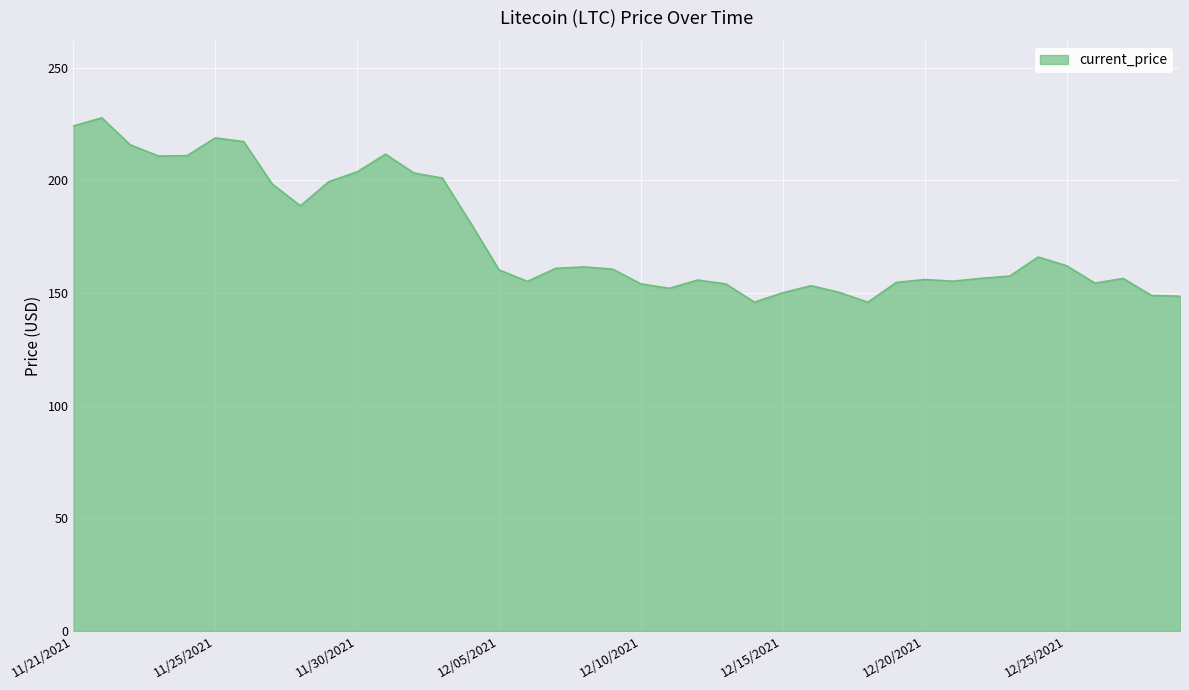

What is the difference between the maximum and minimum values?

81.8